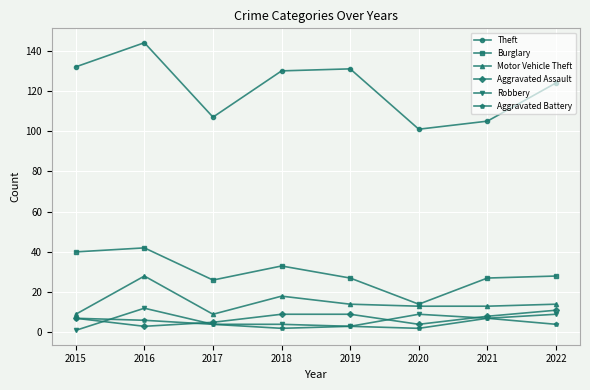

The value of Theft at 2021 is 105. True or false?

True